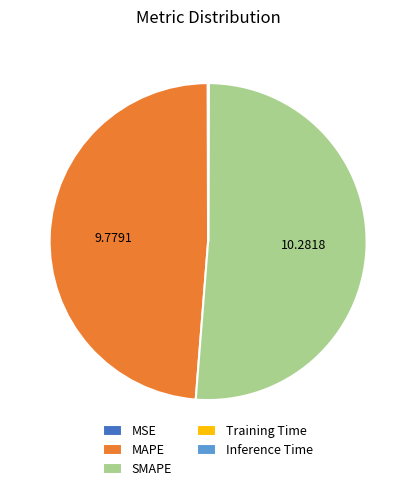

Does MAPE represent more than half of the total?

No